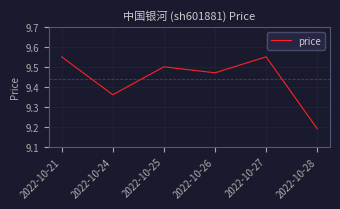

True or false: there are more than 0 points higher than both neighbors.

True